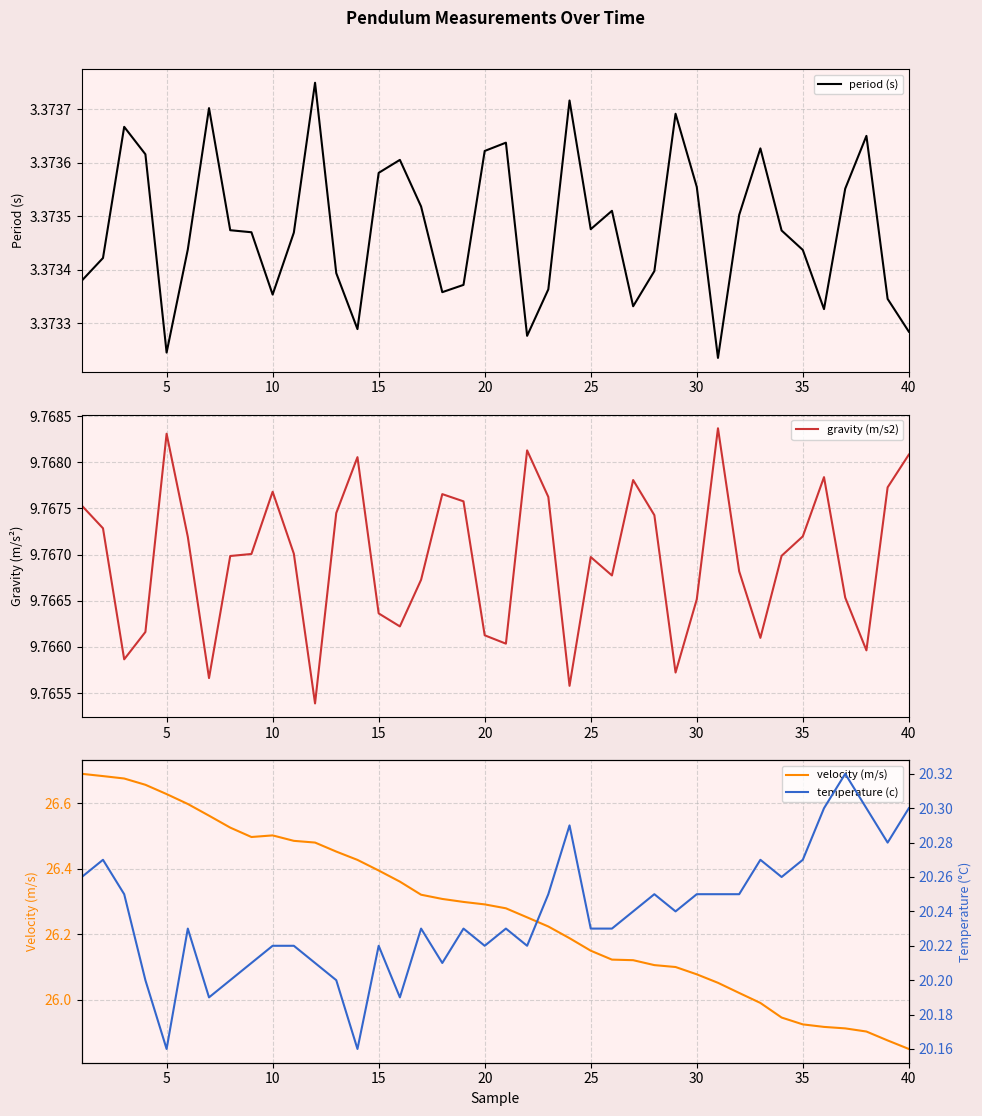

True or false: gravity (m/s2) and temperature (c) intersect in this chart.

False